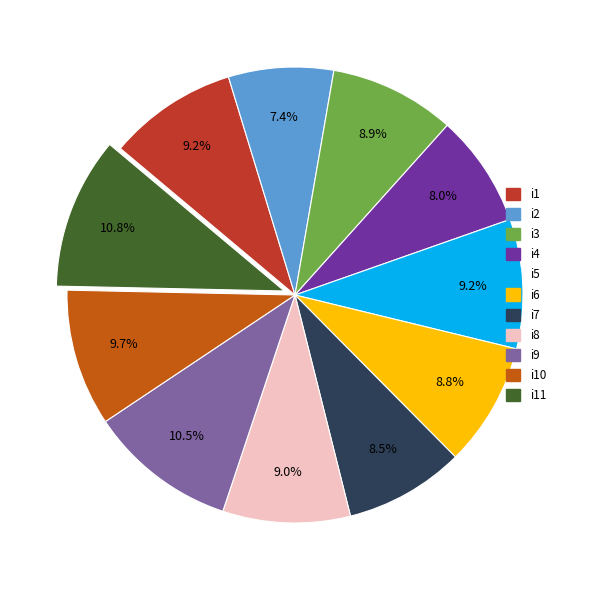

How many segments does this pie chart have?

11